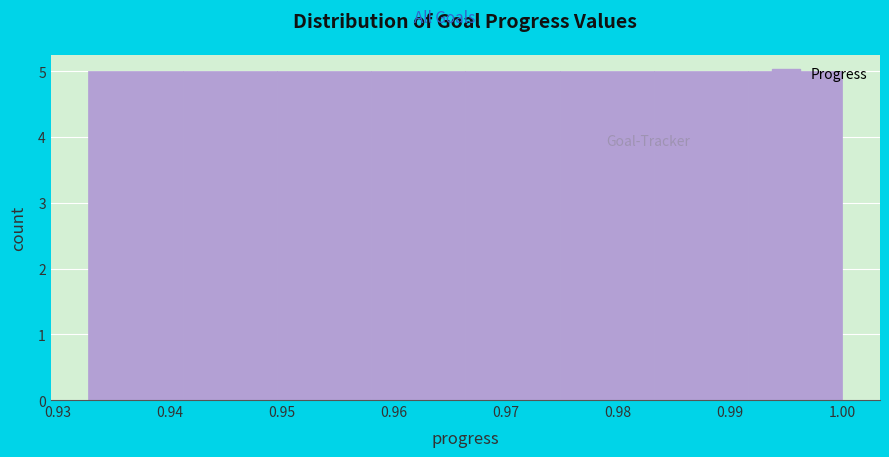

What is the height of the bar covering 0.933 to 0.941 on the x-axis? Neither the bar edges nor the heights are printed on the chart, so give them approximately, as read against the axes.

5